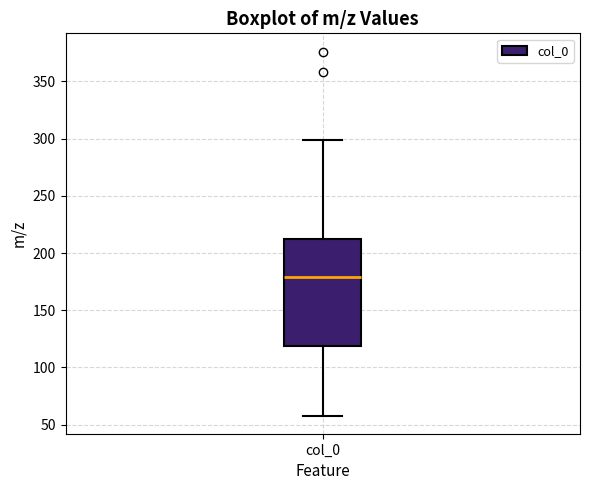

Transcribe this box plot: give where the median line is, the range the box spans, and where the two whiskers end, as read against the y-axis. The values are not printed on the chart, so give them approximately, as read against the axis.

median 180, box 120 to 210, whiskers 60 to 300